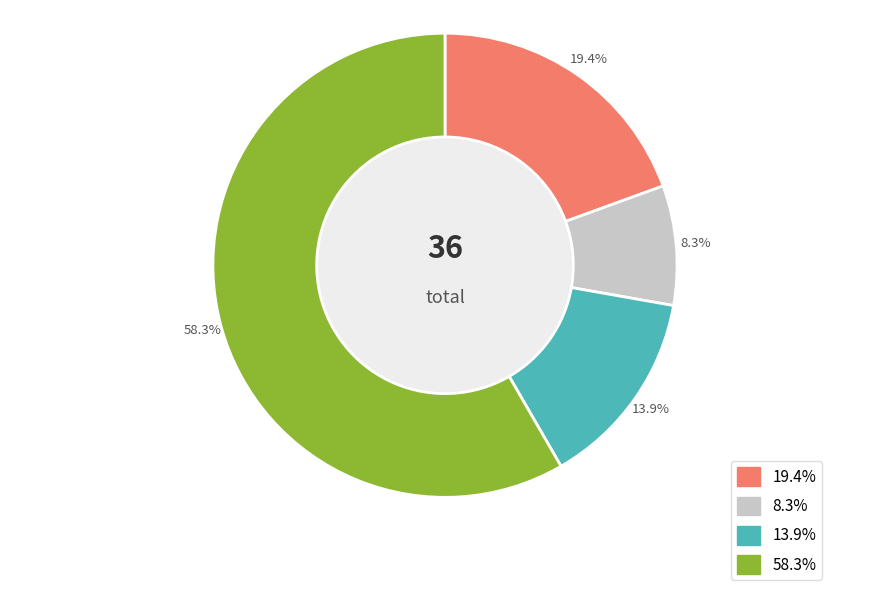

Between 8 and 7, which is larger?

8